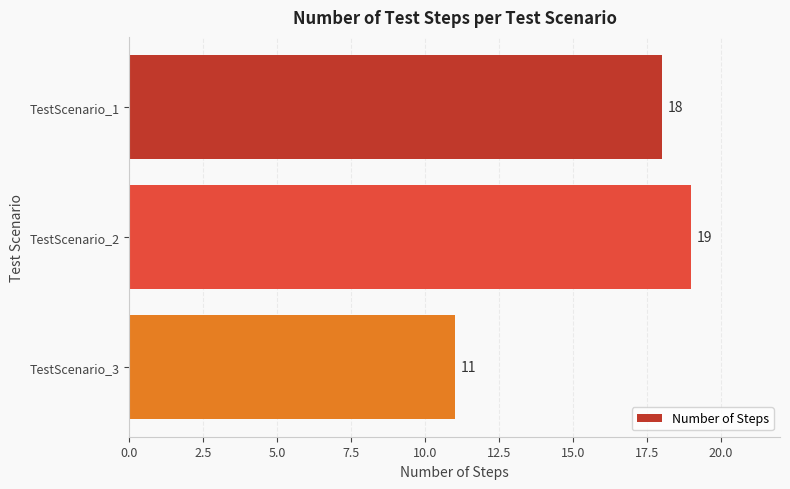

What is the value of the 1st bar from the top?

18